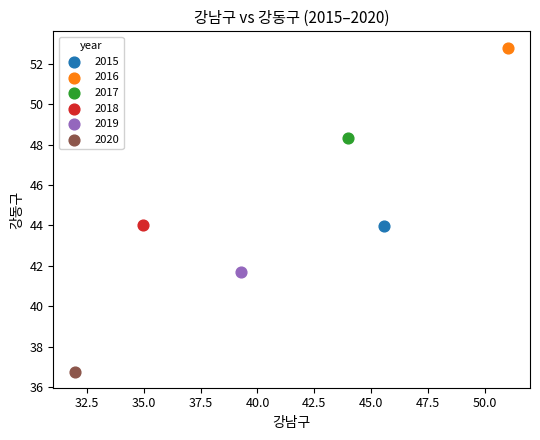

What are all the series names shown in the legend?

2015, 2016, 2017, 2018, 2019, 2020